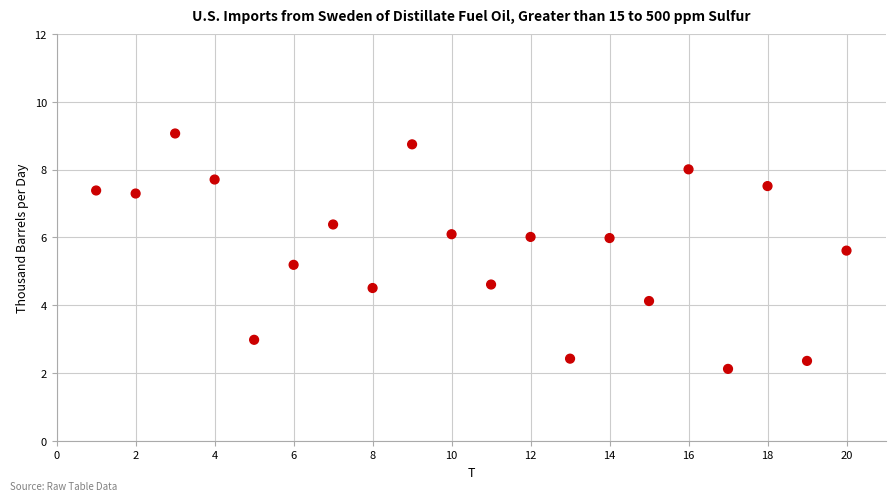

What Y value in the scatter plot is closest to 5?

5.2